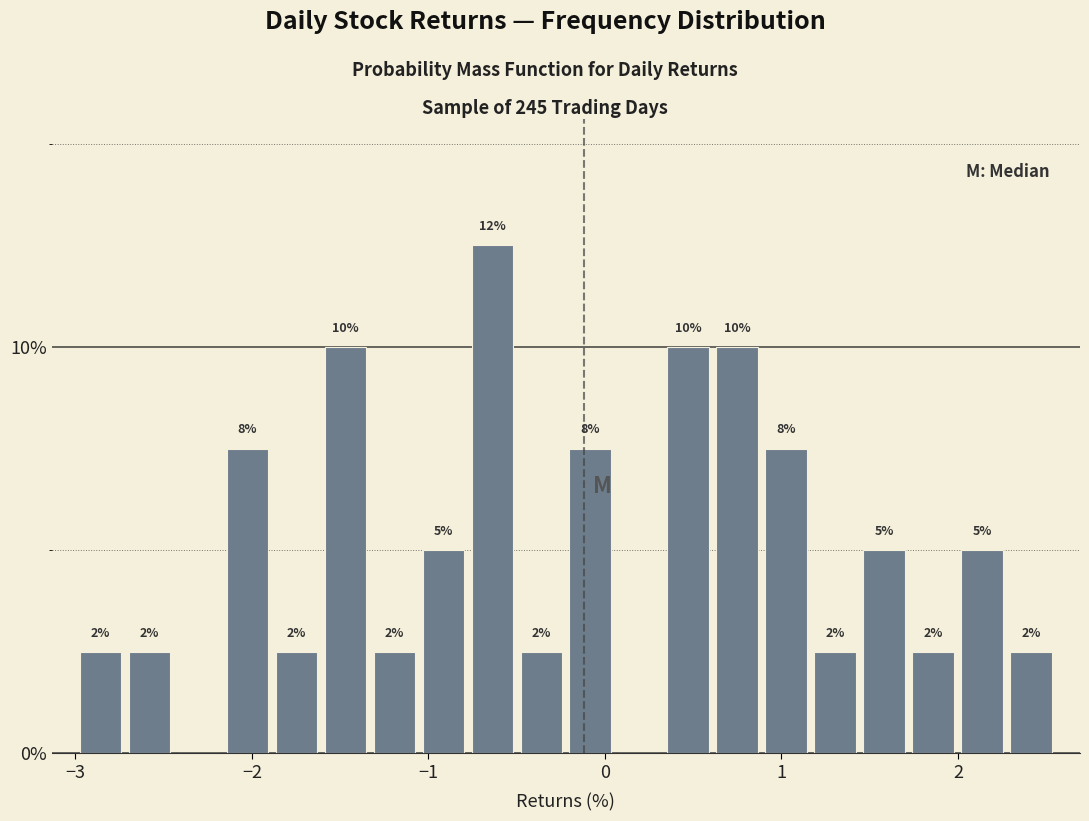

Around what value on the x-axis is the tallest bar? Give the approximate position of its centre, as read against the axis.

-0.6